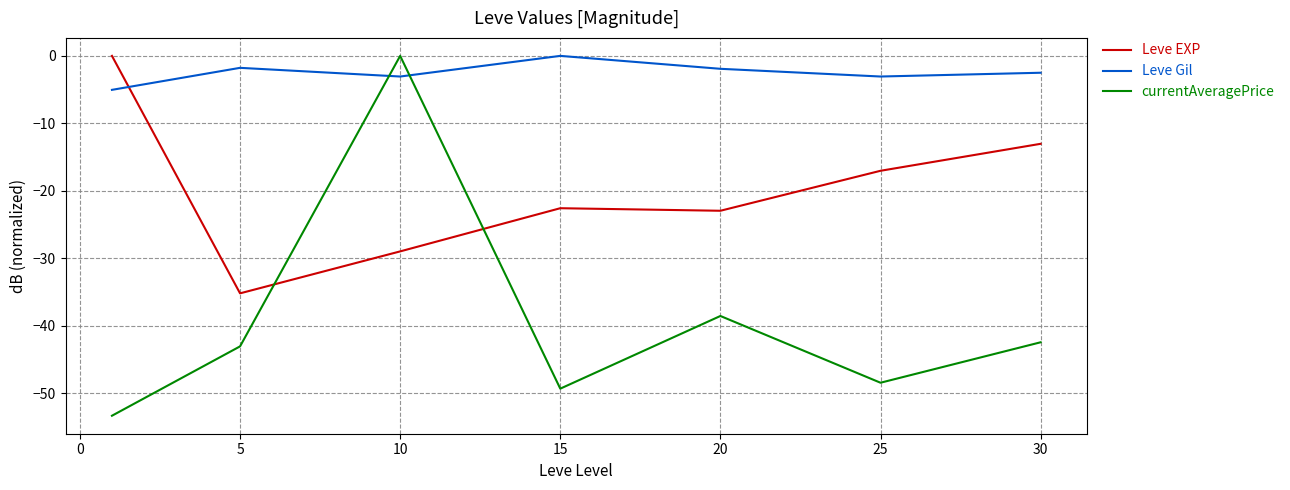

Which series ends up on top after the final intersection of currentAveragePrice and Leve EXP?

Leve EXP